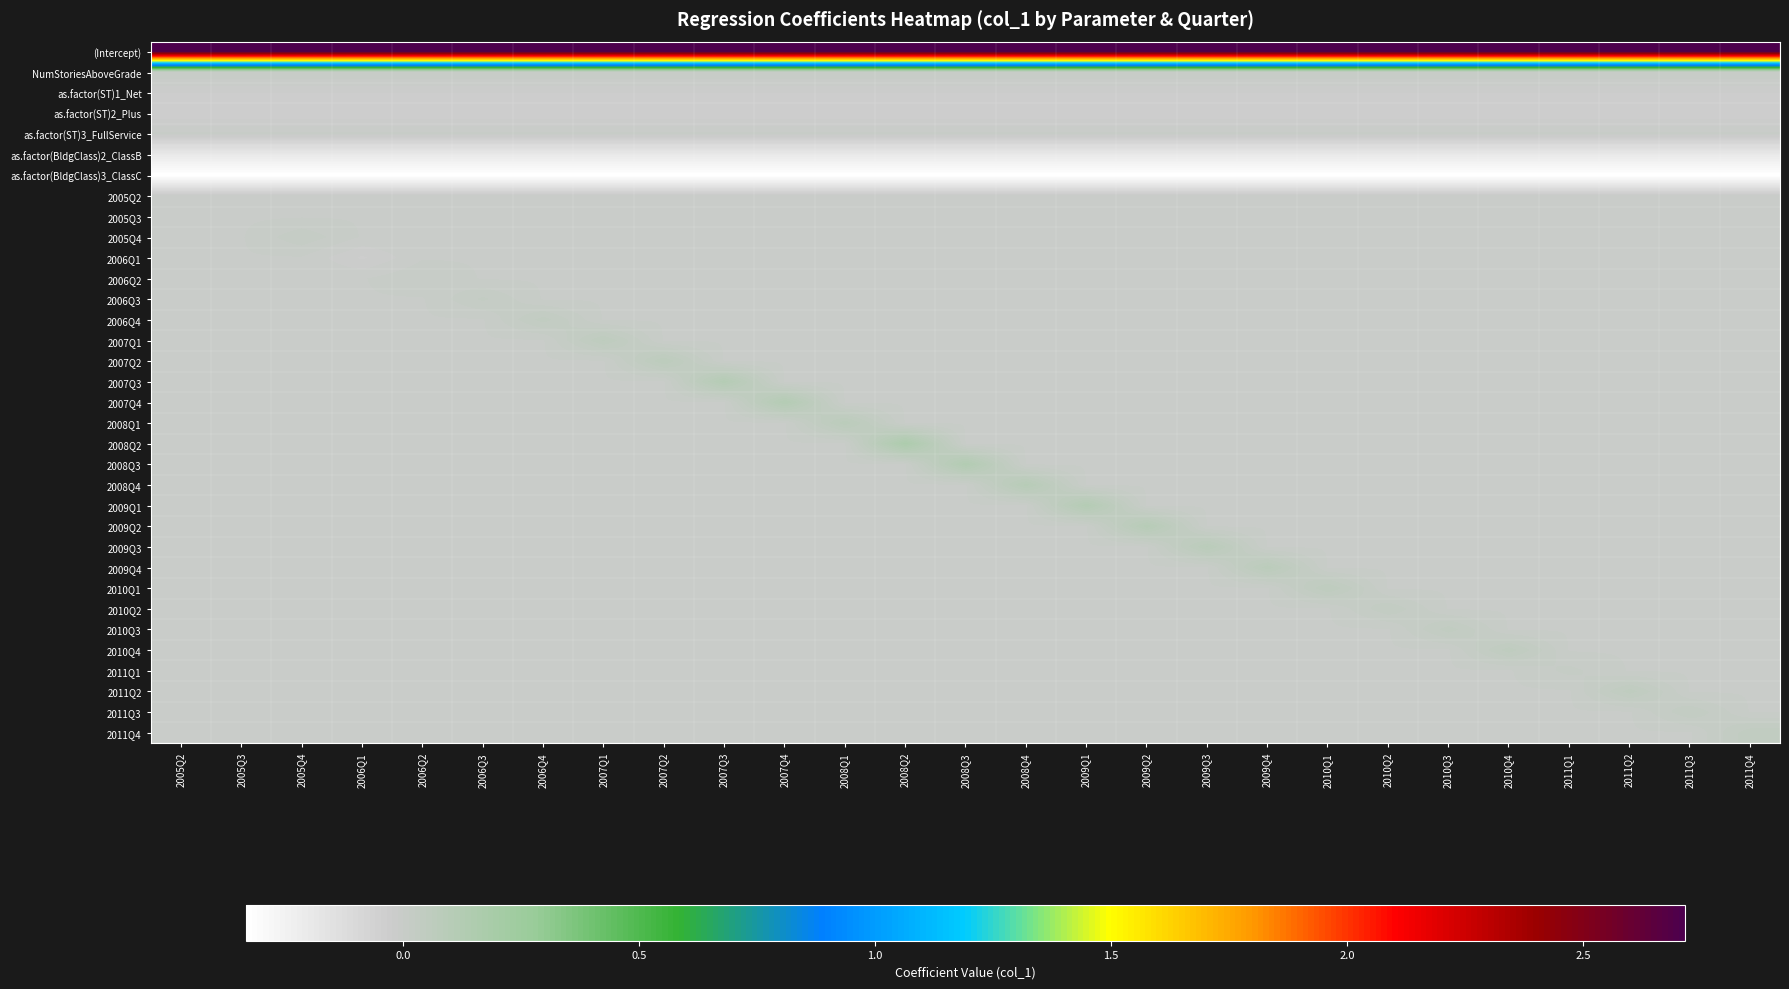

Rank the series by their maximum value, from lowest to highest.

as.factor(BldgClass)3_ClassC, as.factor(BldgClass)2_ClassB, as.factor(ST)2_Plus, as.factor(ST)1_Net, 2005Q2, 2005Q3, 2006Q1, as.factor(ST)3_FullService, 2006Q2, NumStoriesAboveGrade, 2011Q1, 2005Q4, 2006Q3, 2010Q2, 2011Q3, 2006Q4, 2010Q3, 2011Q4, 2011Q2, 2010Q4, 2010Q1, 2007Q1, 2007Q2, 2009Q4, 2008Q1, 2009Q3, 2008Q4, 2009Q2, 2007Q3, 2009Q1, 2007Q4, 2008Q3, 2008Q2, (Intercept)